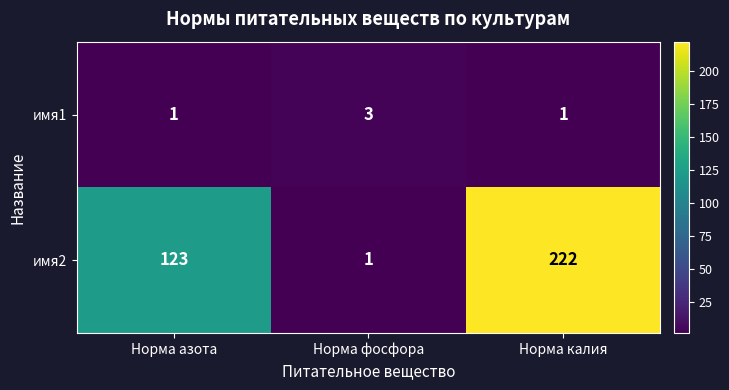

The имя1 series shows 1 at Норма калия. True or false?

True